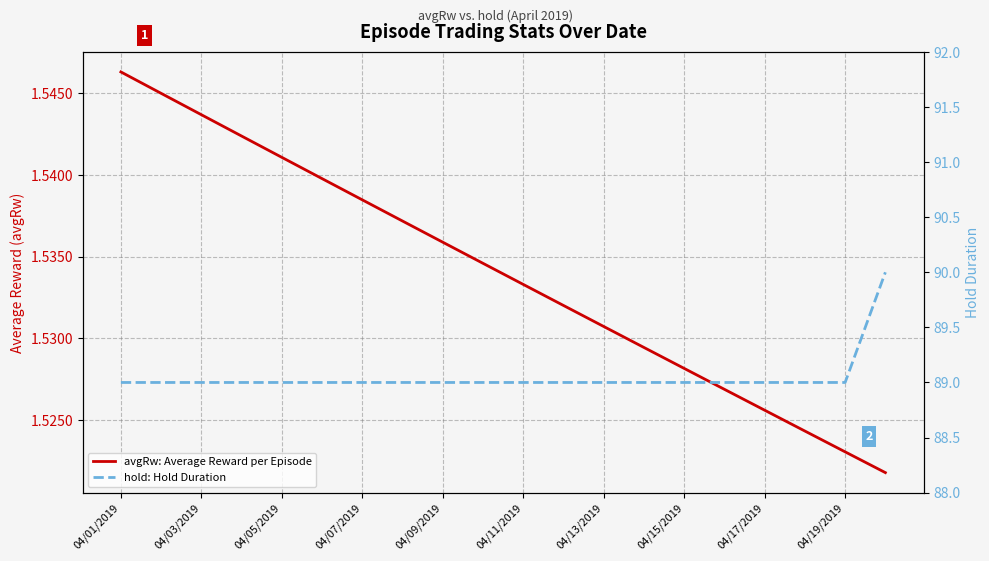

What is the difference between the maximum and minimum values in the hold: Hold Duration series?

1.0